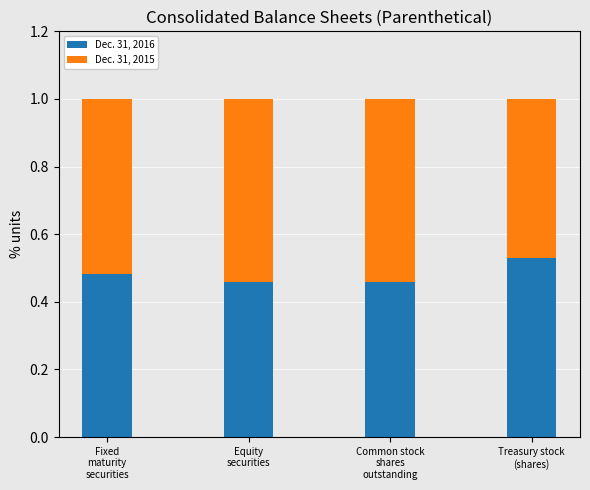

What is the sum of all Dec. 31, 2016 values?

1.9